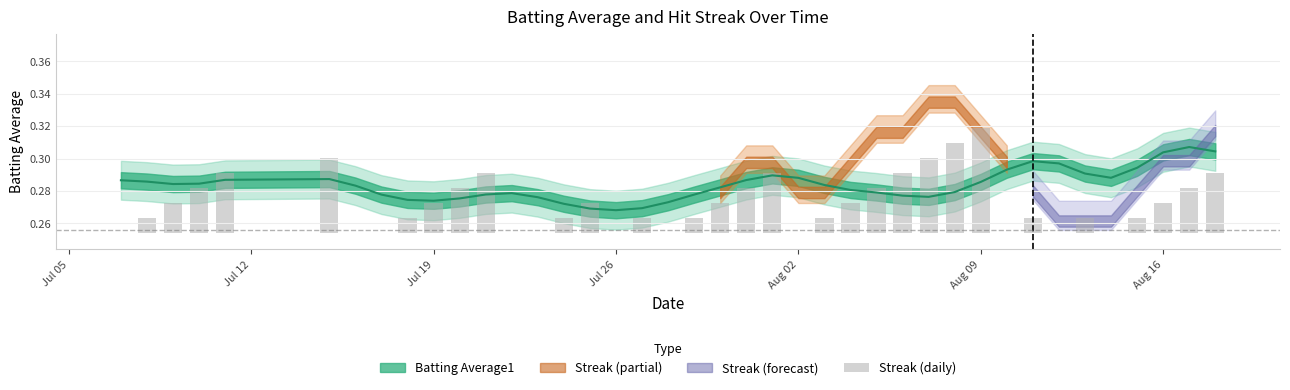

At which label is the value closest to 0?

Jul 05